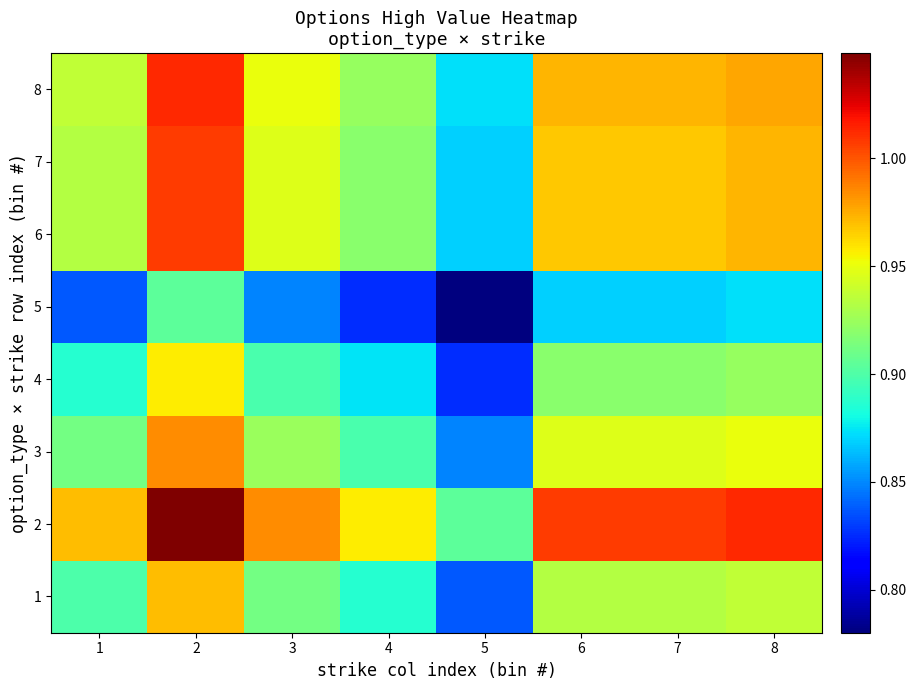

Which label corresponds to the smallest value in the chart?

5